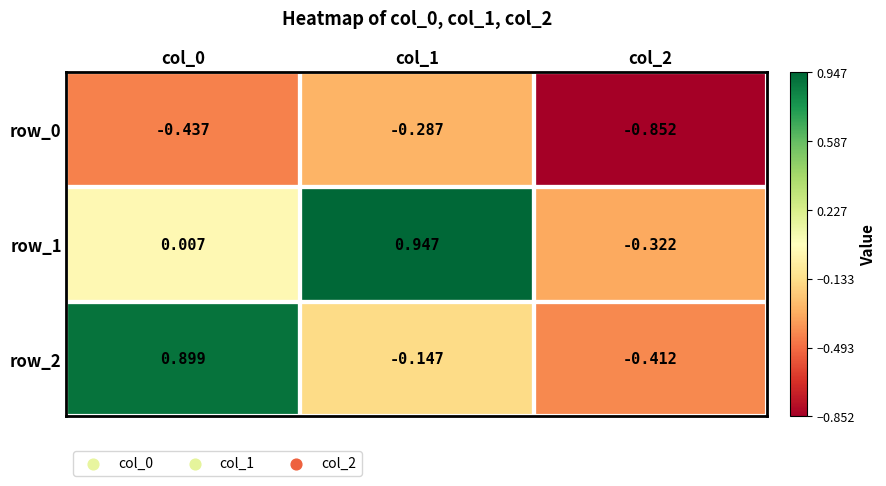

At how many categories does at least one series exceed 0?

2